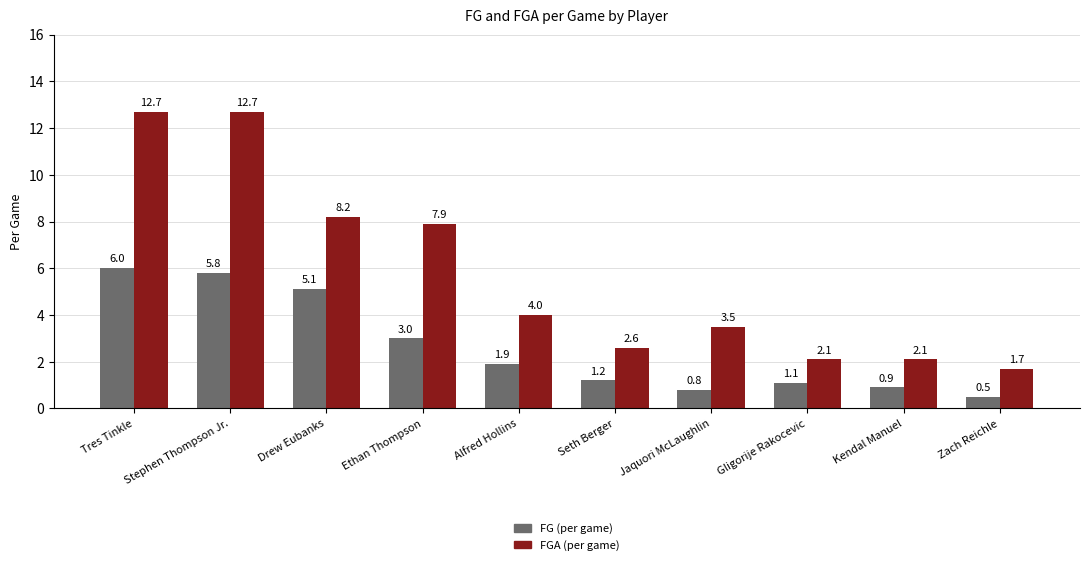

What is the approximate value of FGA (per game) at Ethan Thompson?

7.9